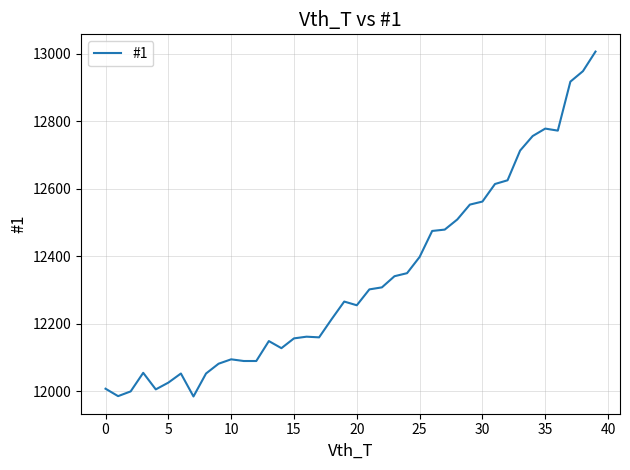

What is the greatest value displayed?

13006